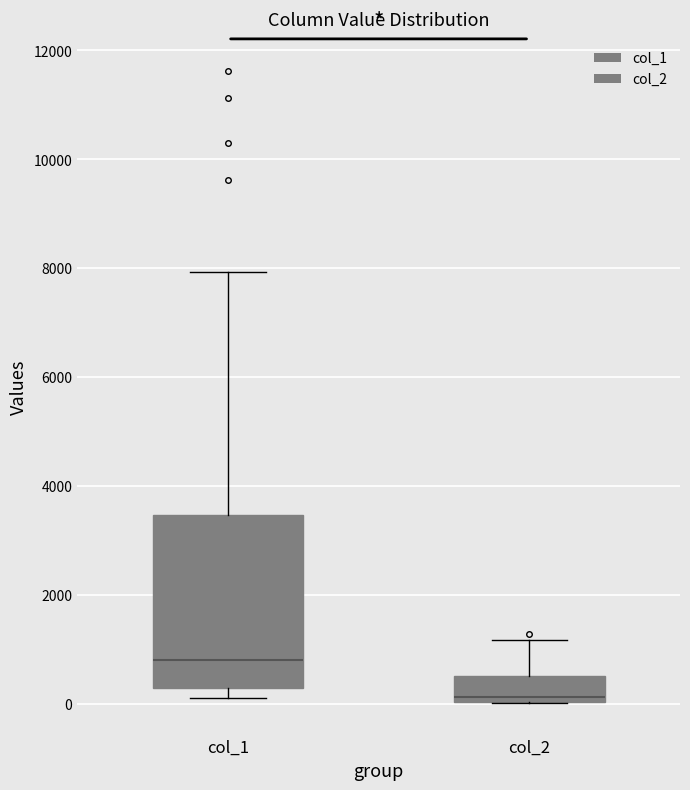

Where is the lower edge of the box for col_2 on the y-axis? The values are not printed on the chart, so give them approximately, as read against the axis.

0